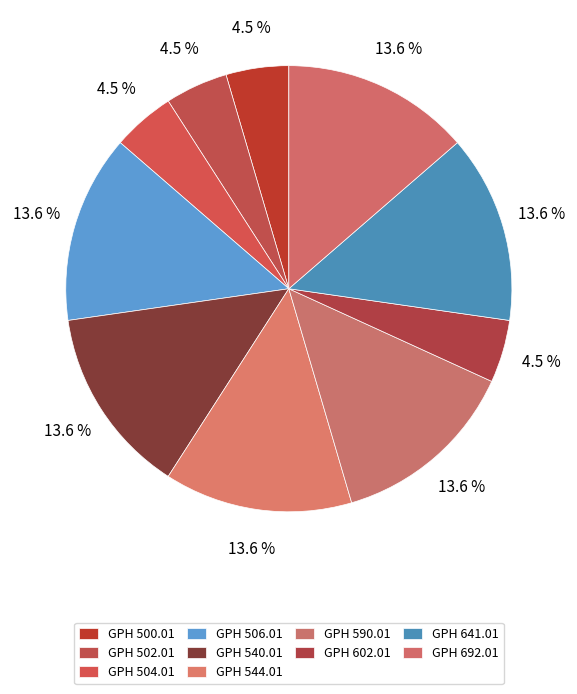

How many slices are in this pie chart?

10